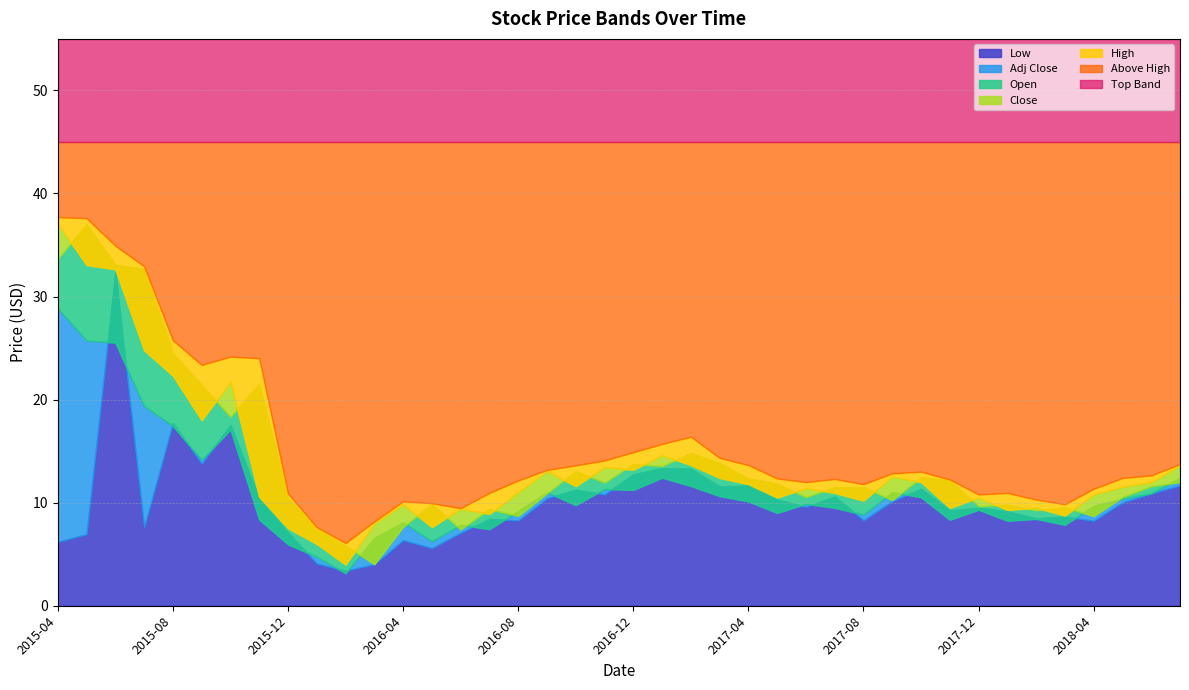

Which series has the largest range (max minus min)?

Close